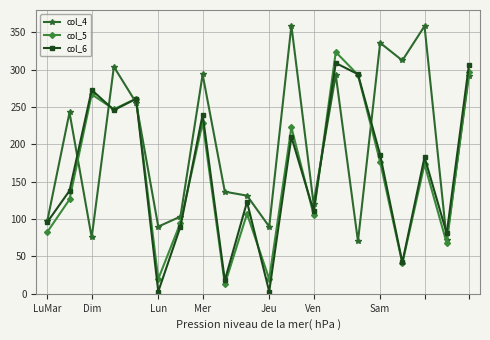

What is the greatest value displayed?

359.1